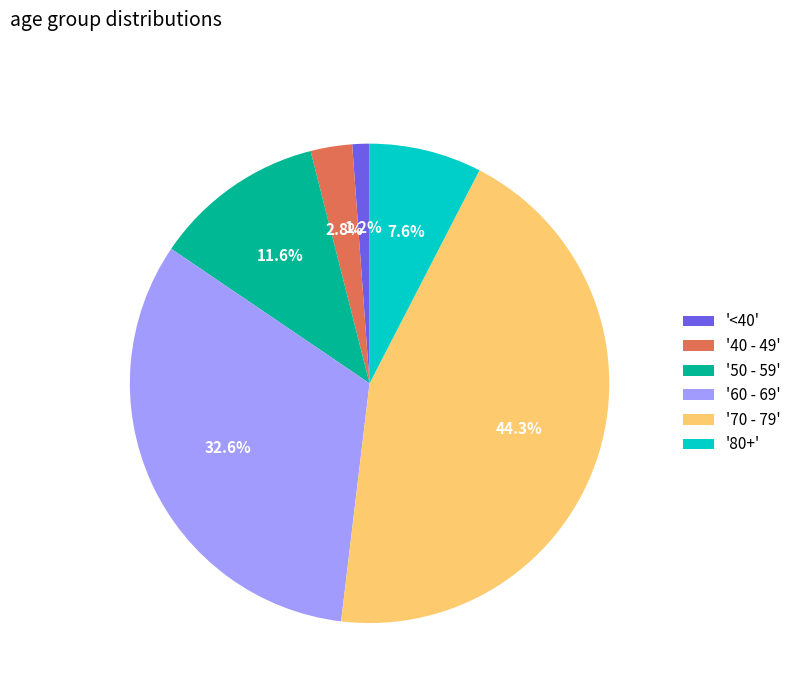

Does '50 - 59' account for over 50% of the chart?

No